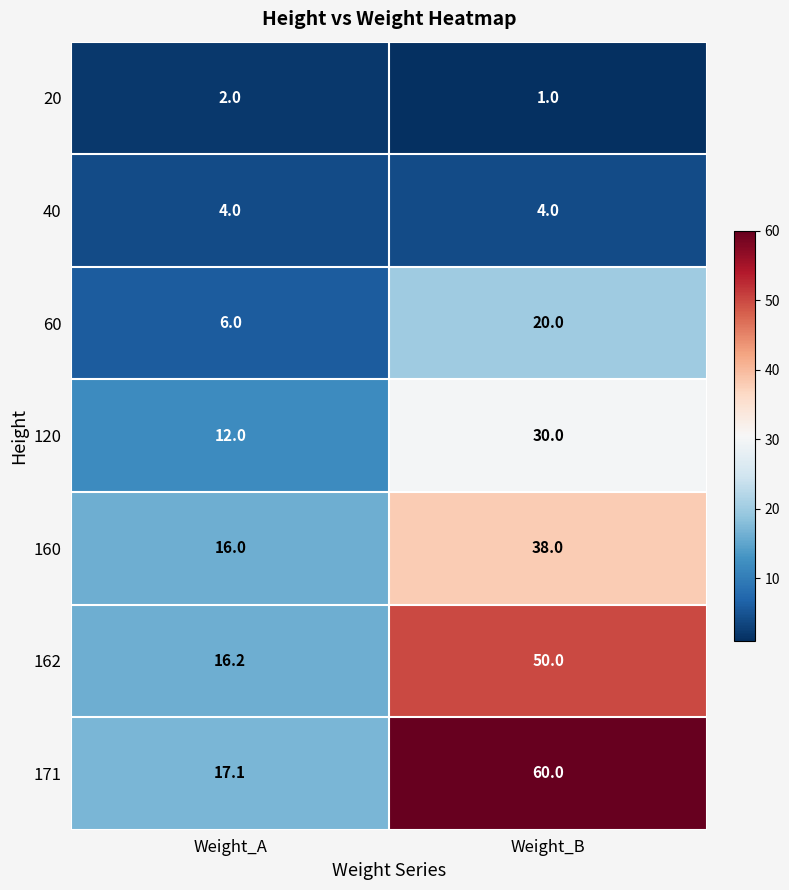

What is the difference between the maximum and minimum values in the 162 series?

33.8